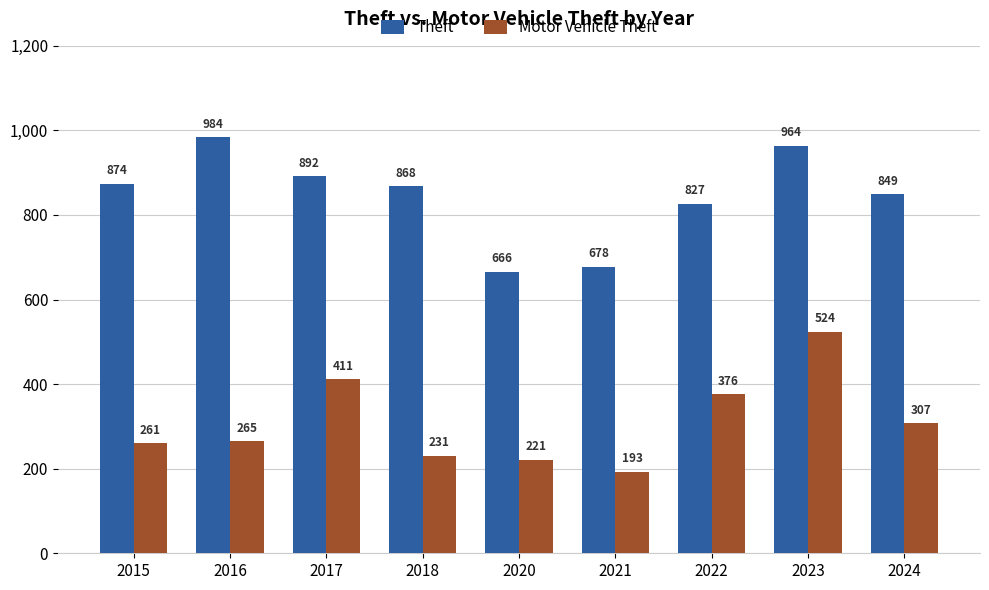

What is the sum of all Motor Vehicle Theft values?

2789